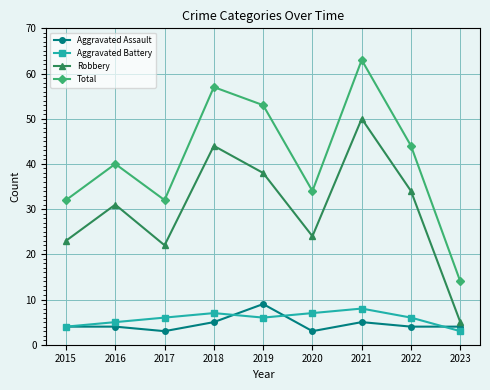

Reading left to right, extract all data points from this chart.

Aggravated Assault: 4	4	3	5	9	3	5	4	4
Aggravated Battery: 4	5	6	7	6	7	8	6	3
Robbery: 23	31	22	44	38	24	50	34	5
Total: 32	40	32	57	53	34	63	44	14